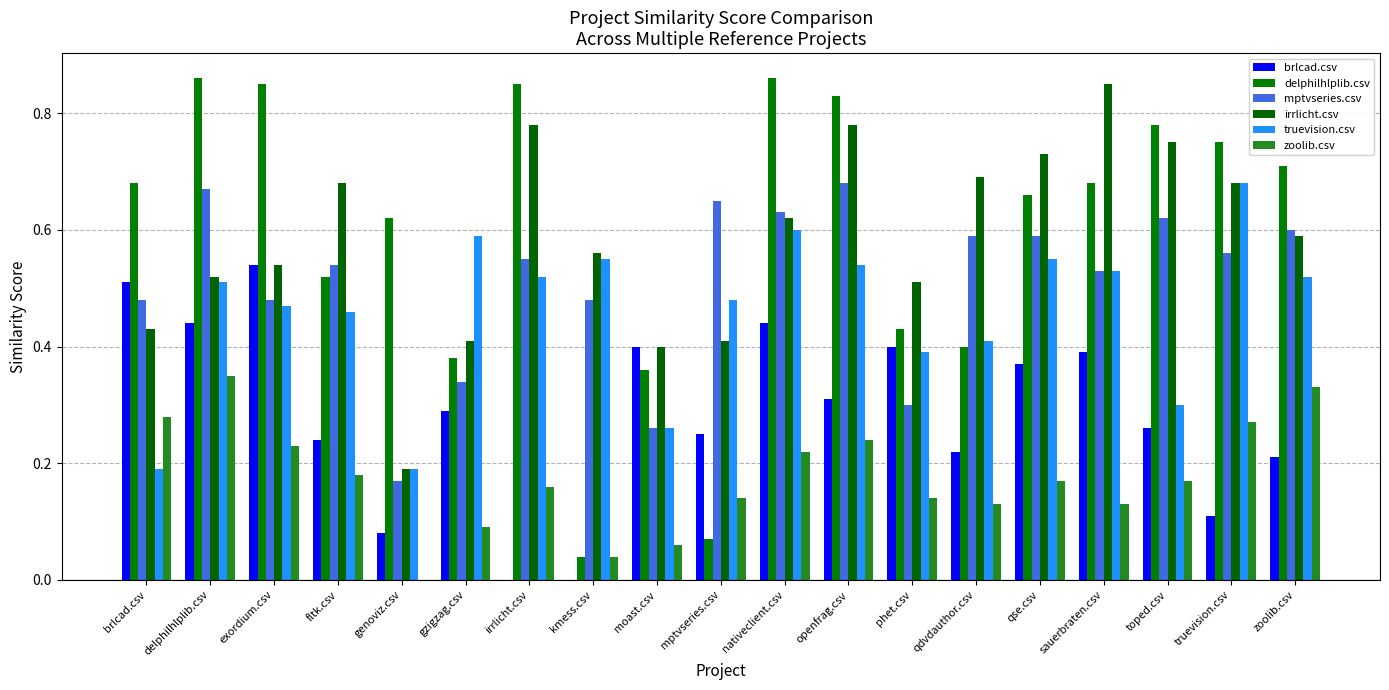

How many values in the zoolib.csv series exceed 0?

18